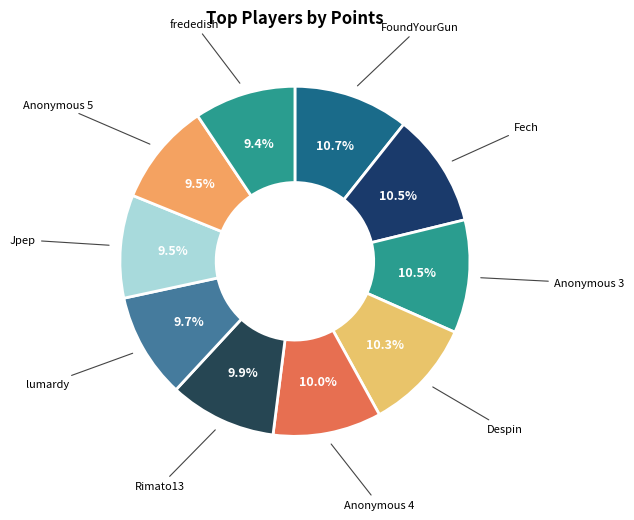

What is the ratio of the value at Despin to the value at Anonymous 3?

1.0